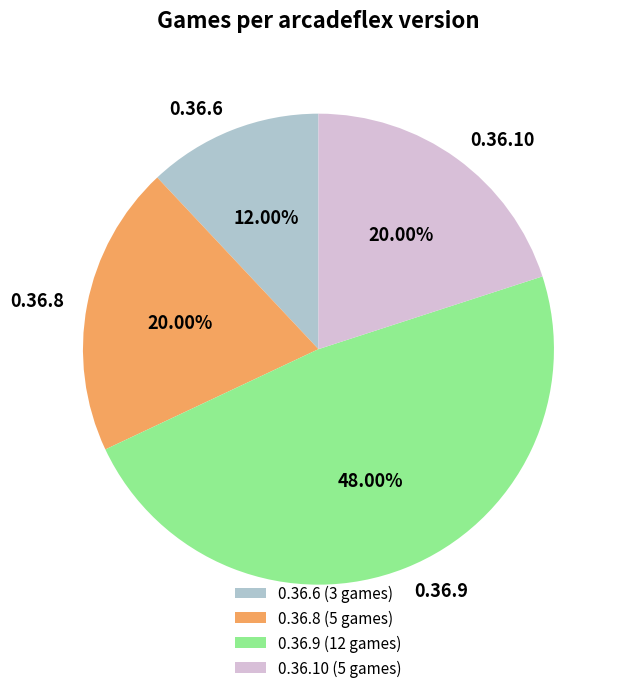

Is the sum of 0.36.10 and 0.36.9 greater than half?

Yes